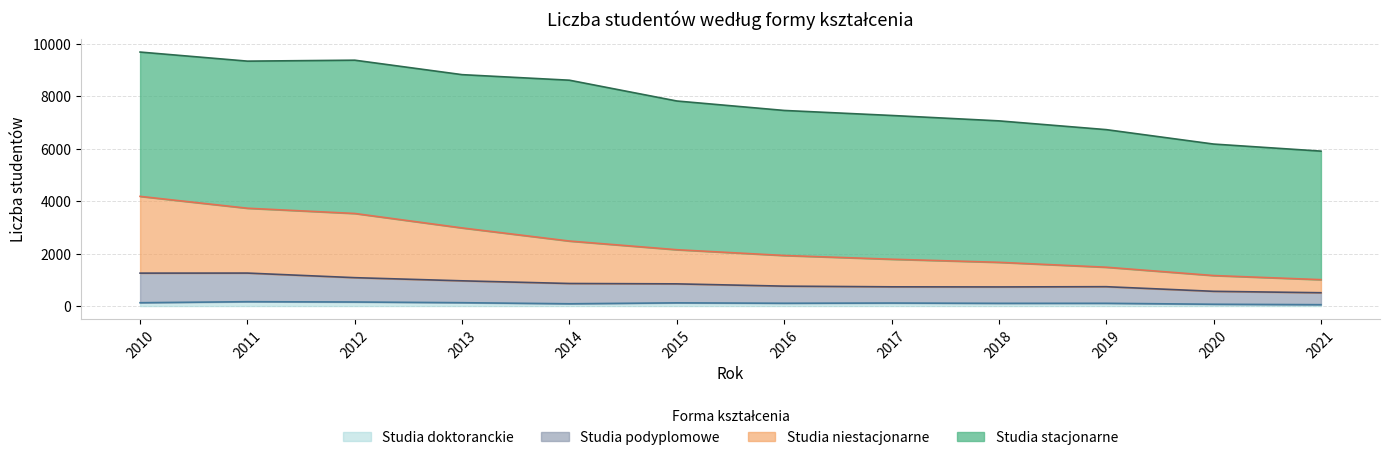

What is the total value across all series at 2017?

7263